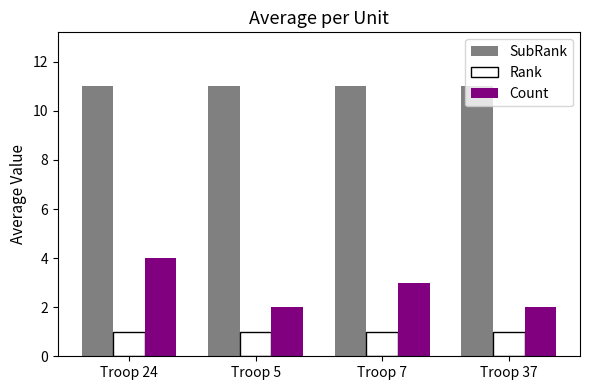

What is the average value of the Rank series?

1